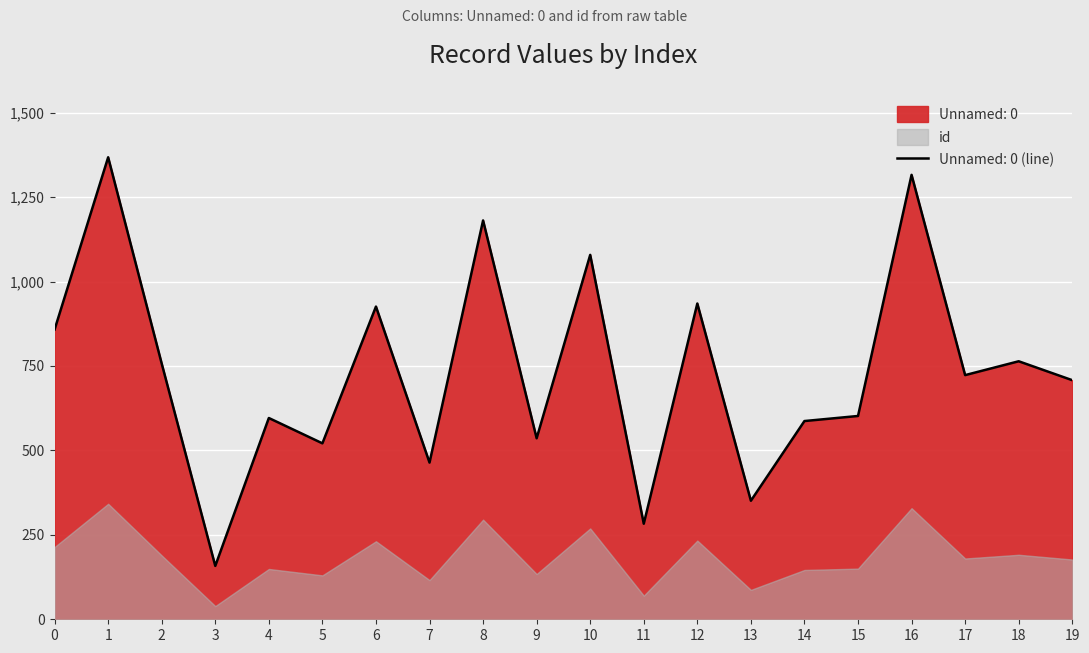

Read the Unnamed: 0 value at 2, to the nearest 100.

800